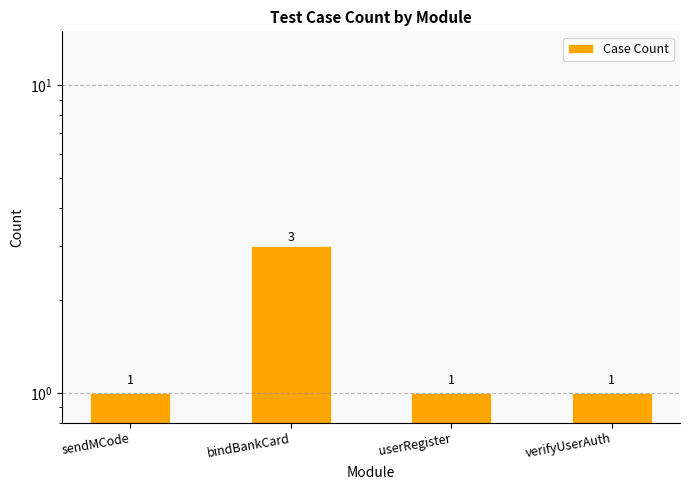

Are the bars grouped side by side (vs. stacked)?

No